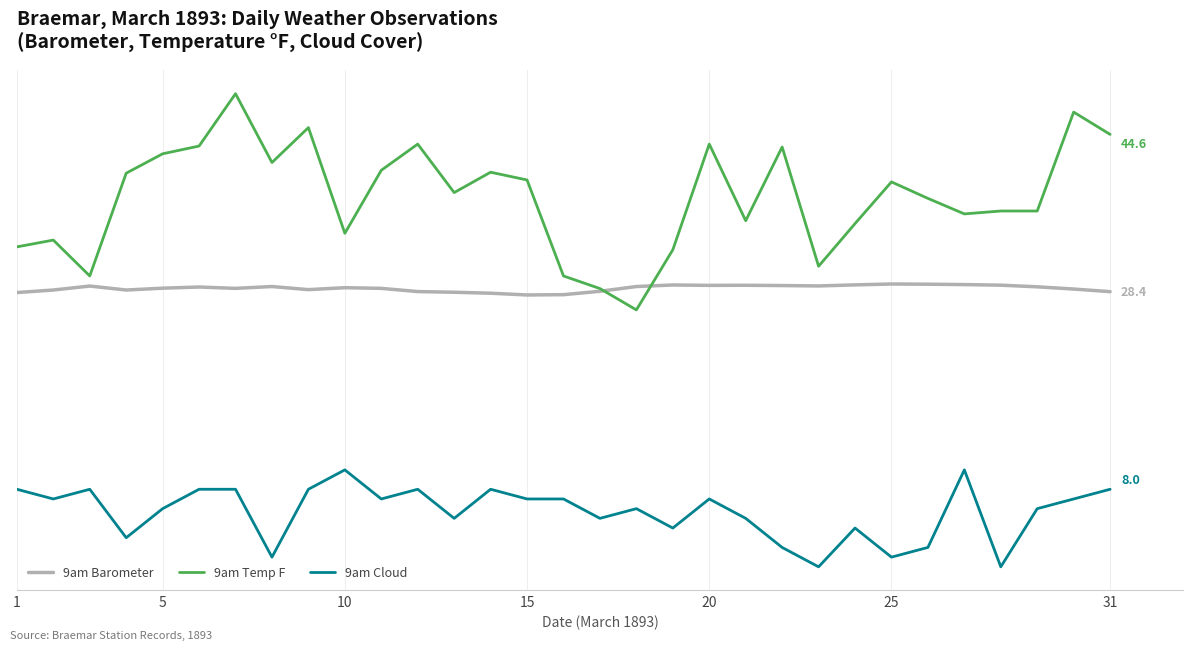

Is this an area chart (filled region under the line)?

No